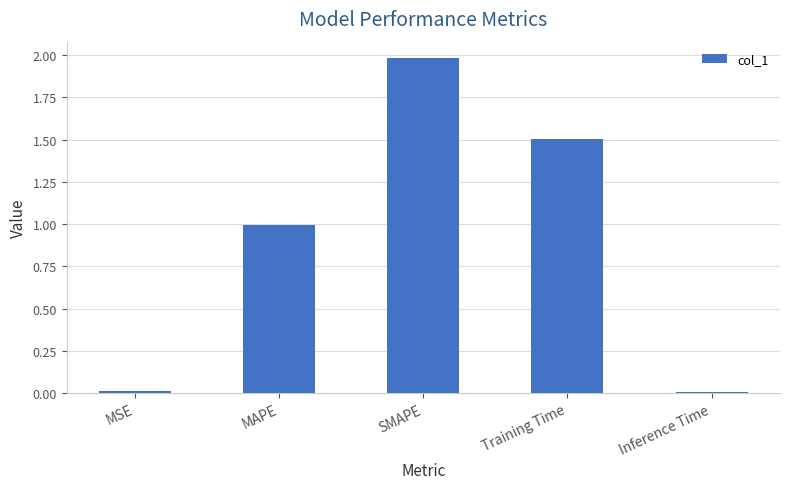

Are the bars horizontal?

No